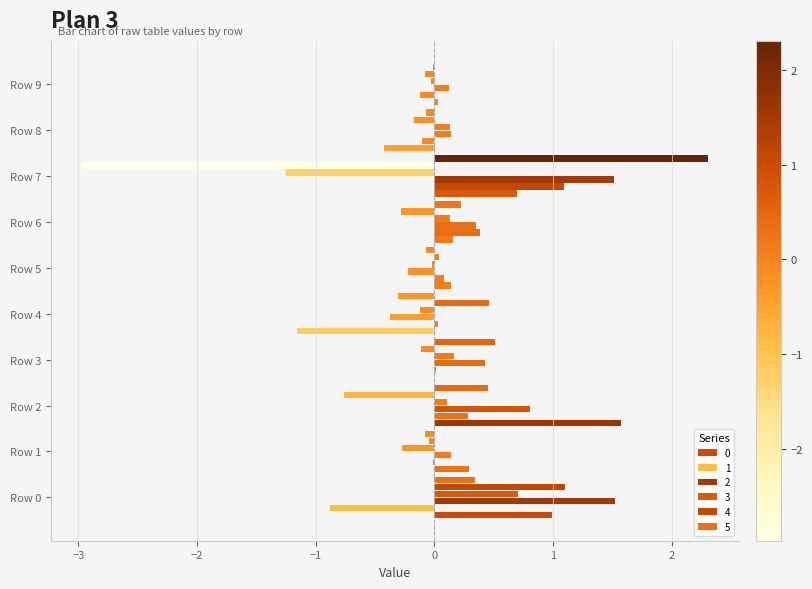

Which series has the largest range (max minus min)?

4